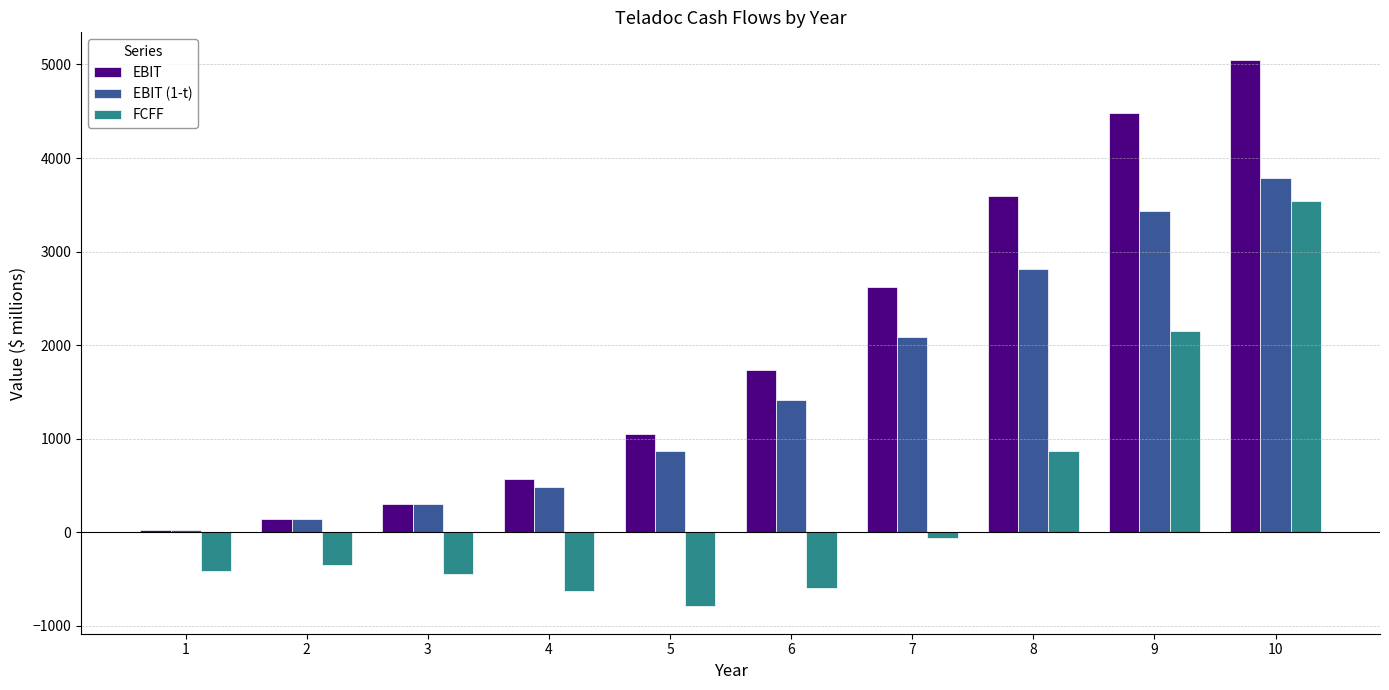

The value of EBIT (1-t) at 2 is 141.8. True or false?

True